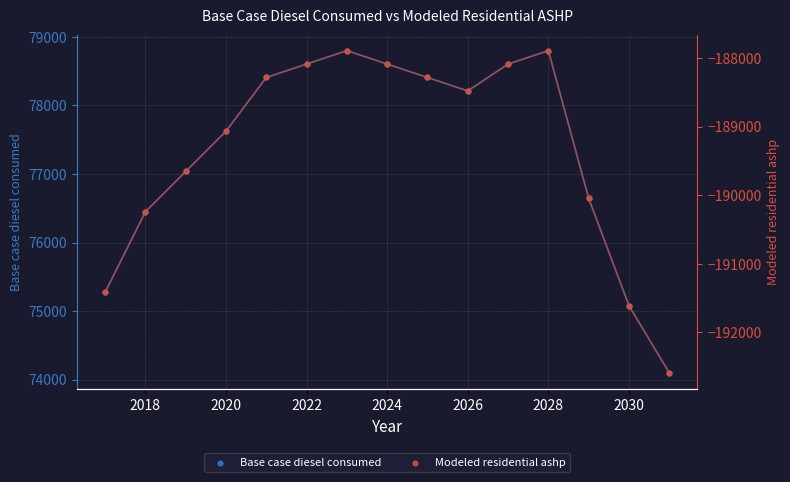

Which series contains the lowest Y value?

Modeled residential ashp